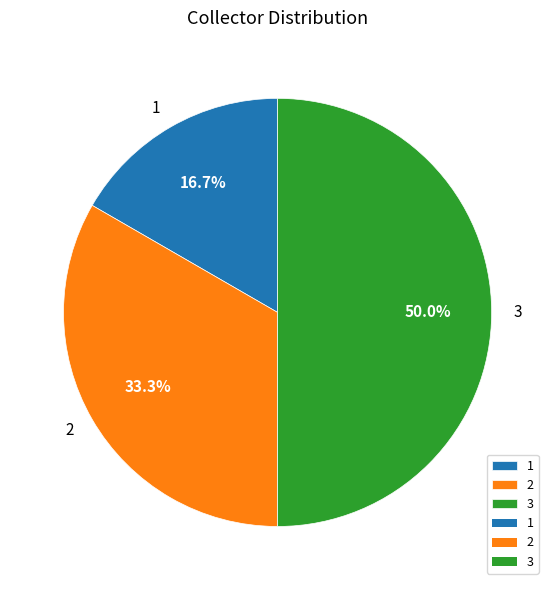

How many segments does this pie chart have?

3